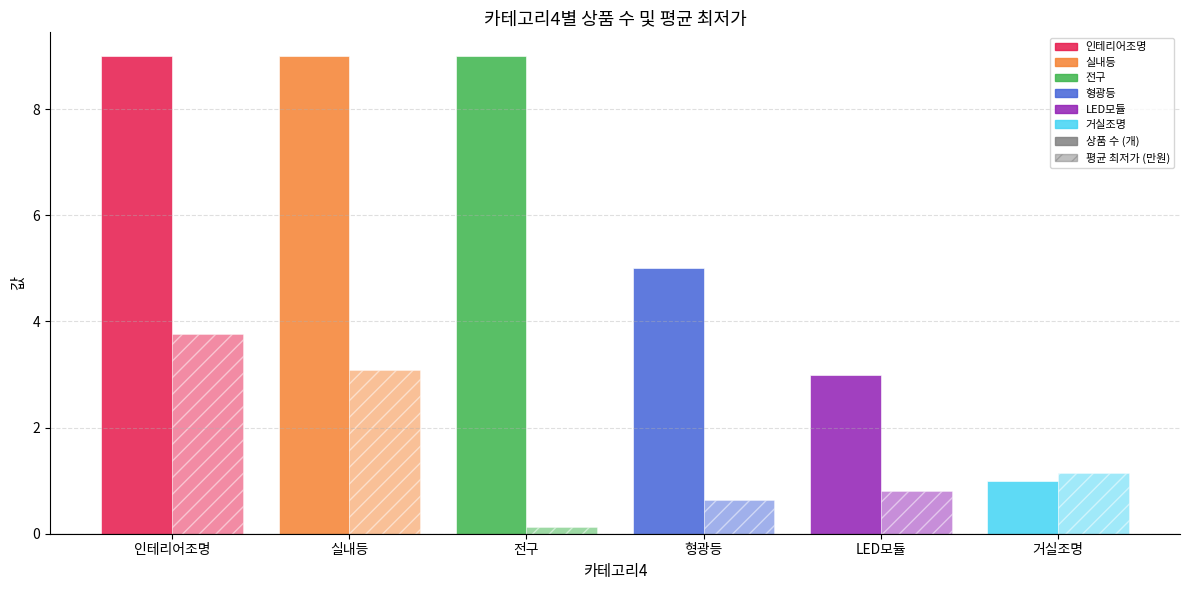

How many series are shown in this chart?

2